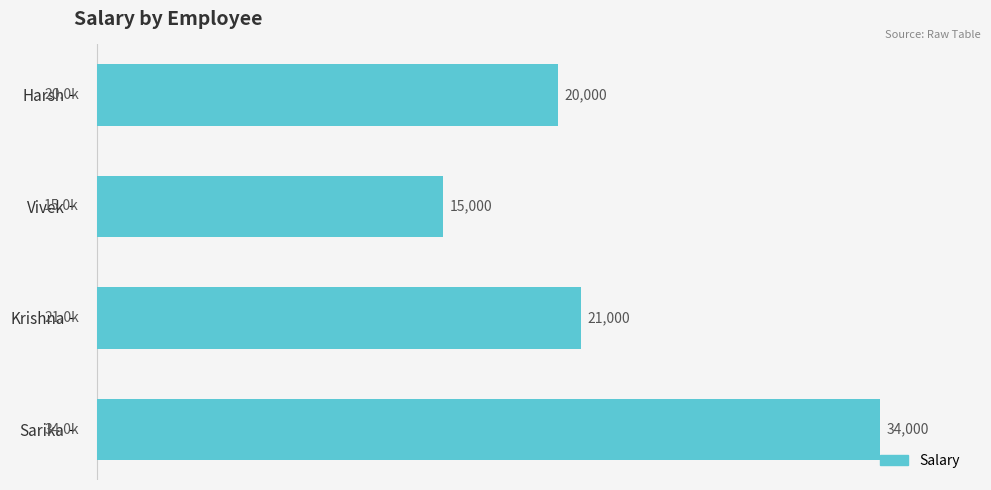

What is the value of the 3rd bar from the top?

21000